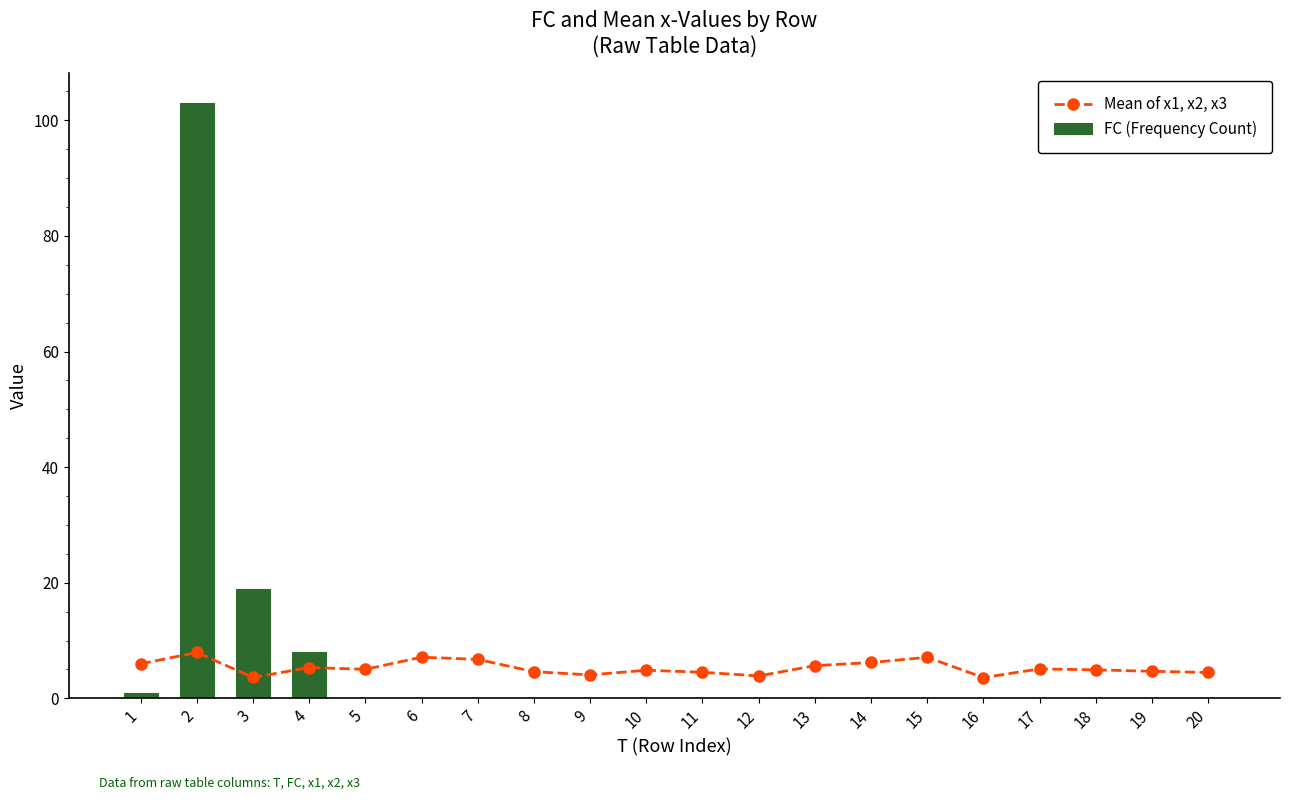

Where is FC (Frequency Count) nearest to the value 51?

3